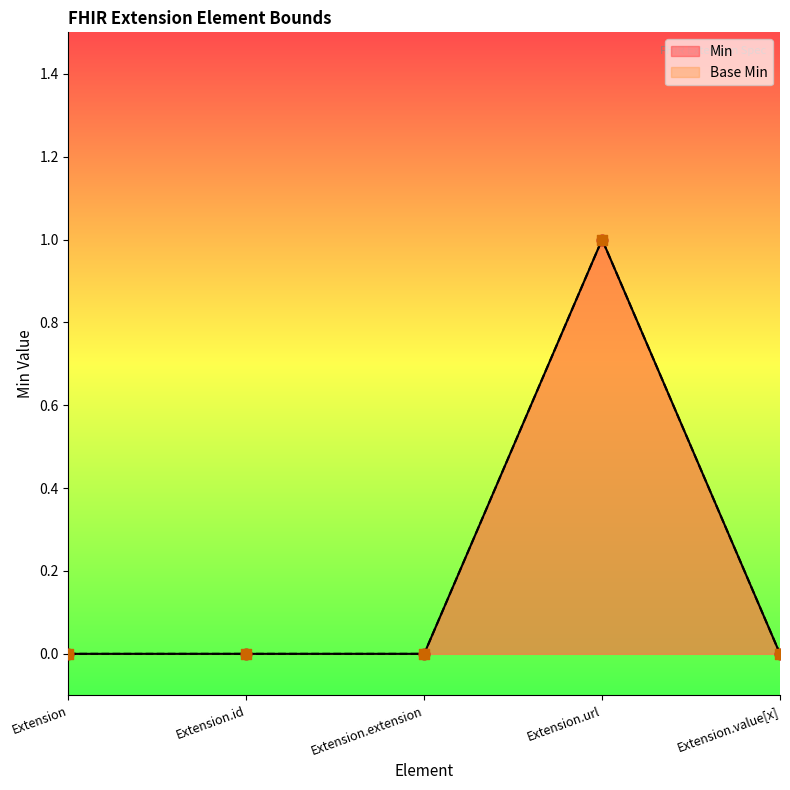

Which series reaches the maximum Y coordinate?

Min